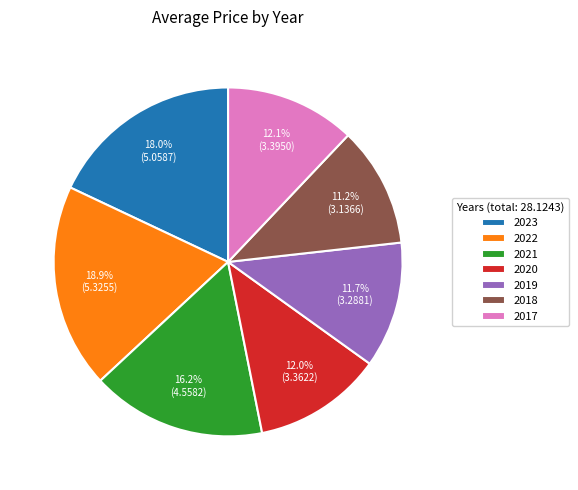

What is the ratio of the value at 2023 to the value at 2021?

1.1